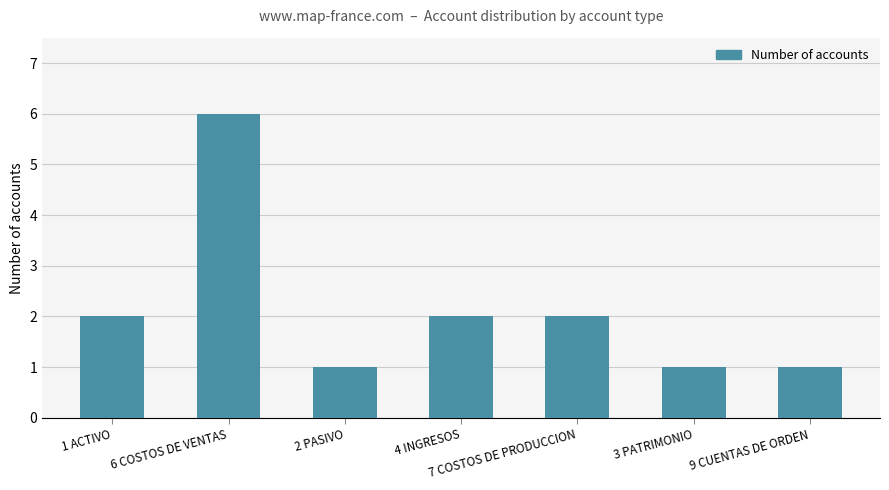

Are the bars horizontal?

No